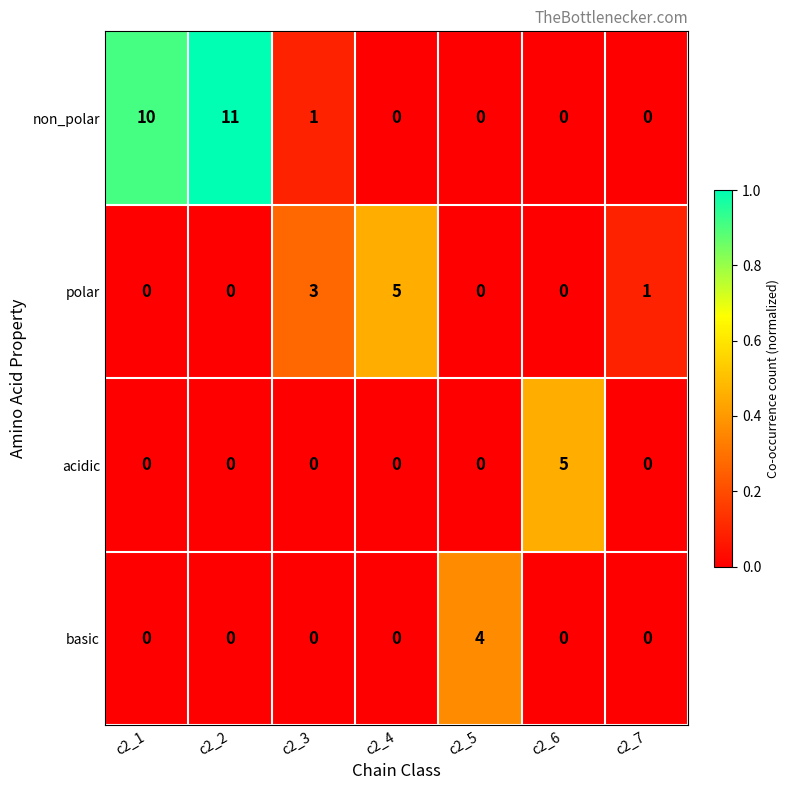

At which label does non_polar reach its peak?

c2_2